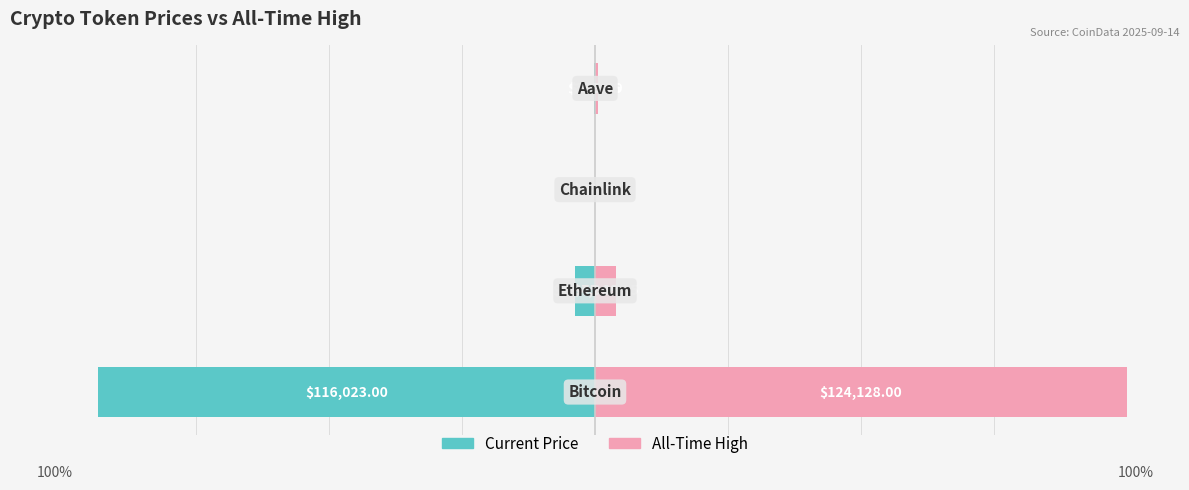

List the series in order of their overall mean, lowest first.

Current Price, All-Time High